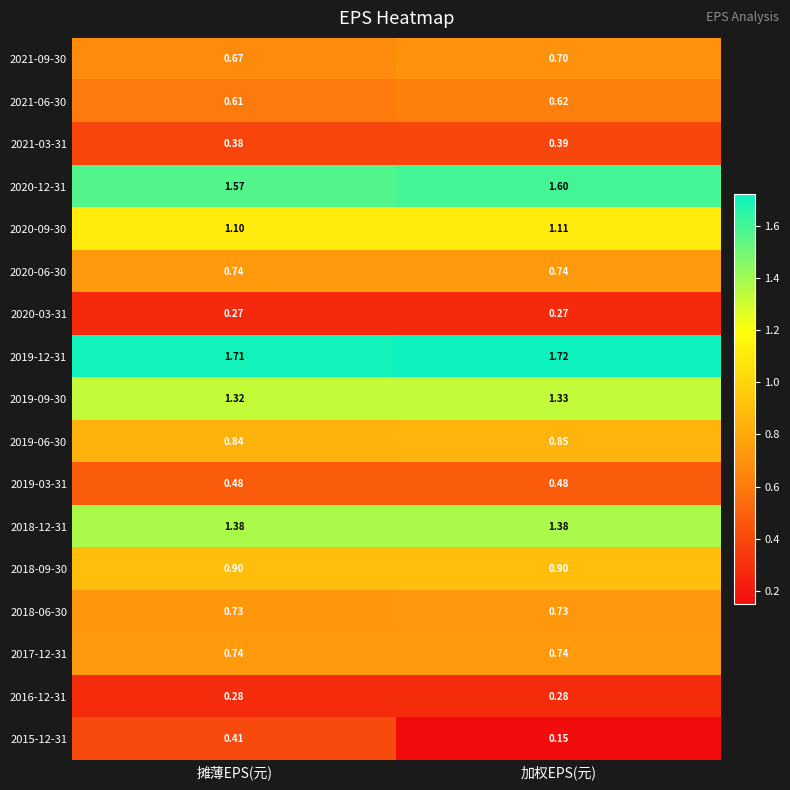

Rank the categories by 2020-12-31 value from lowest to highest.

摊薄EPS(元), 加权EPS(元)